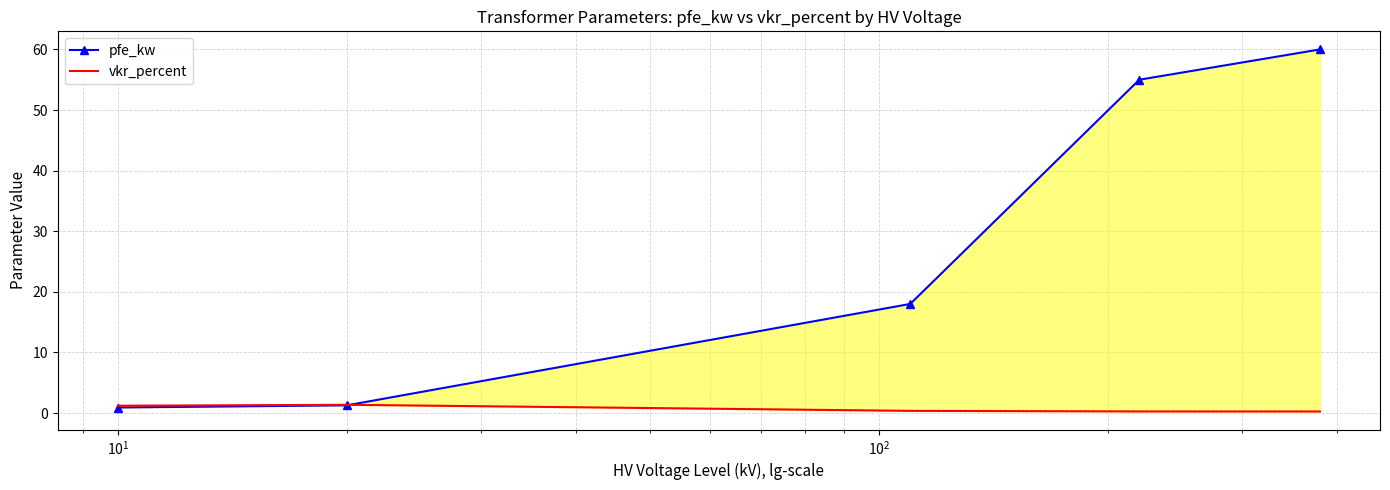

Which series has the largest total across all categories?

pfe_kw